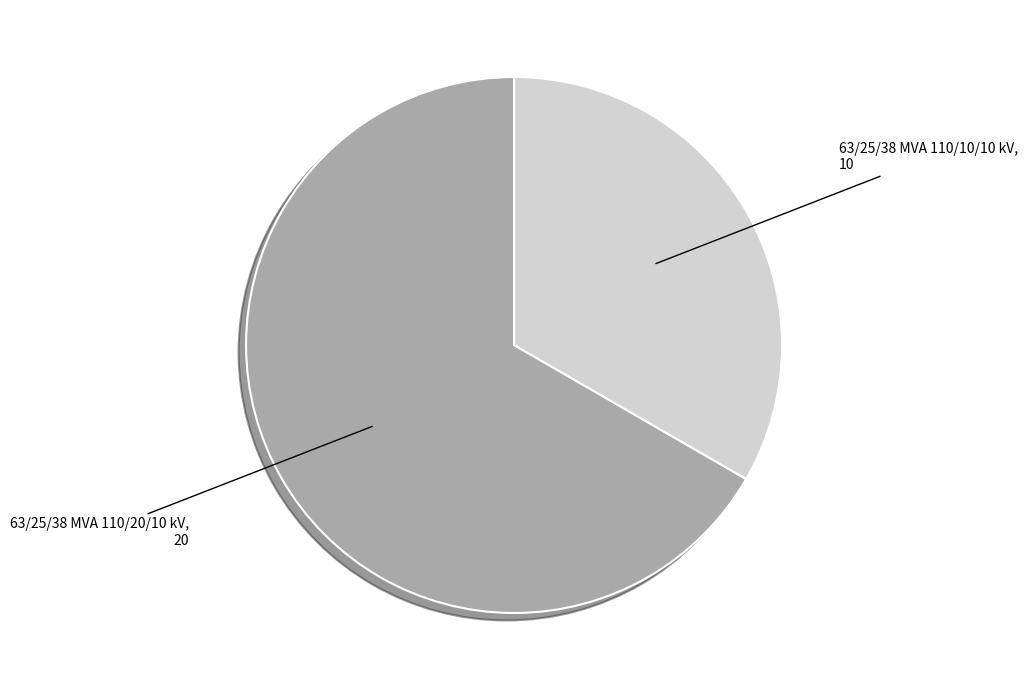

Is there any slice that represents more than half of the pie?

Yes